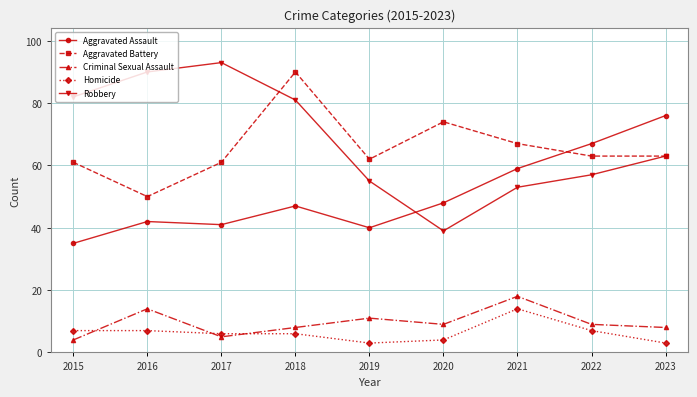

Reading left to right, transcribe all the data shown in this chart.

Aggravated Assault: 35	42	41	47	40	48	59	67	76
Aggravated Battery: 61	50	61	90	62	74	67	63	63
Criminal Sexual Assault: 4	14	5	8	11	9	18	9	8
Homicide: 7	7	6	6	3	4	14	7	3
Robbery: 82	90	93	81	55	39	53	57	63